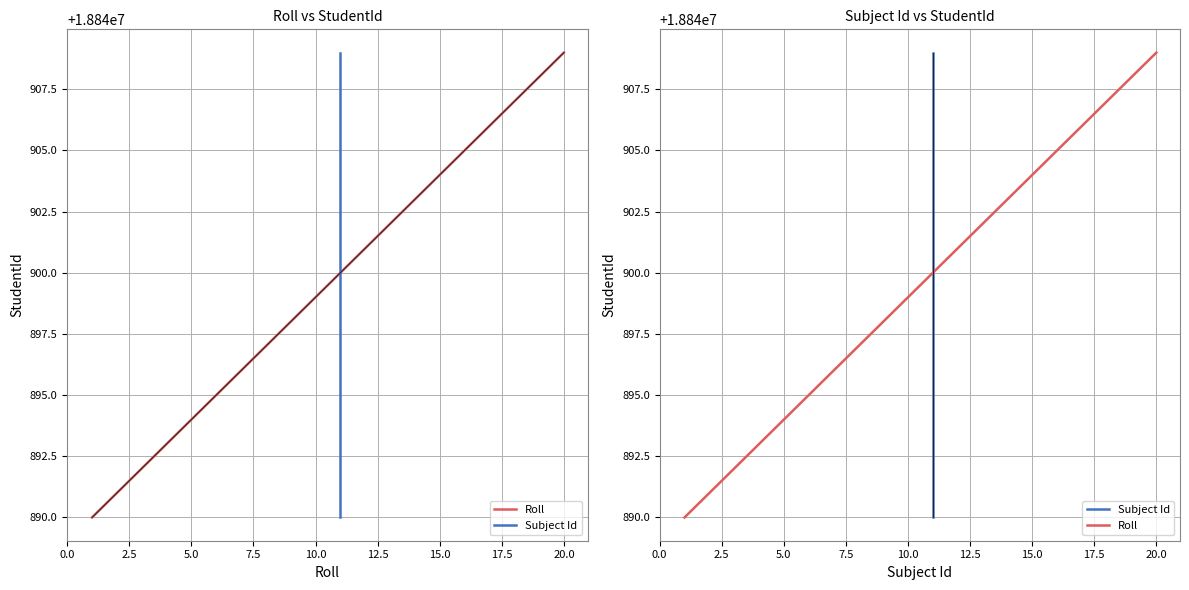

What is the difference between the second highest and minimum values in the Subject Id series?

18